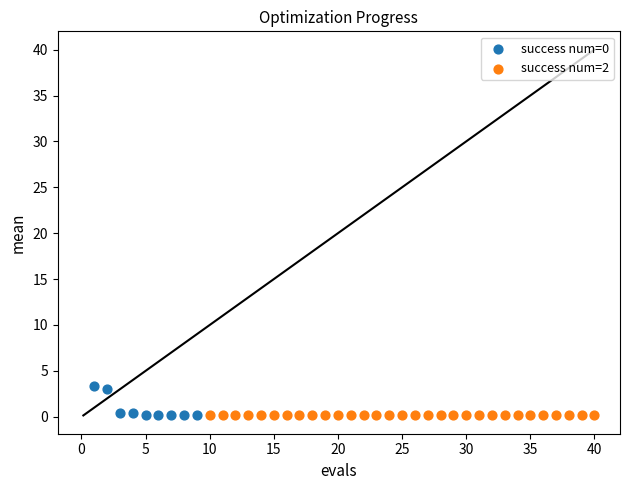

Which series reaches the maximum Y coordinate?

success num=0